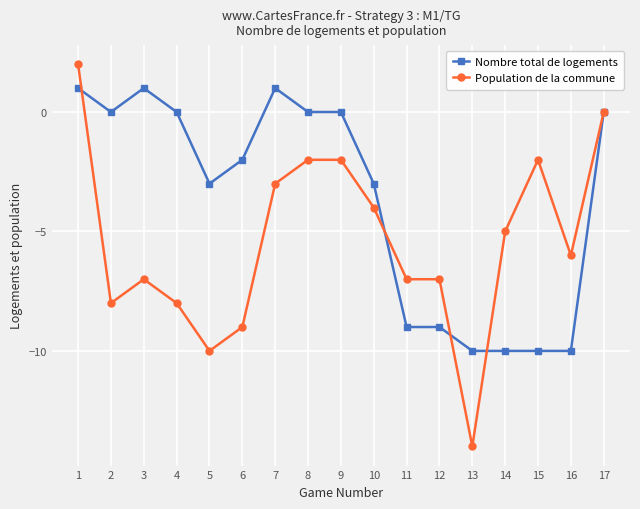

At which label is Population de la commune closest to -6?

16